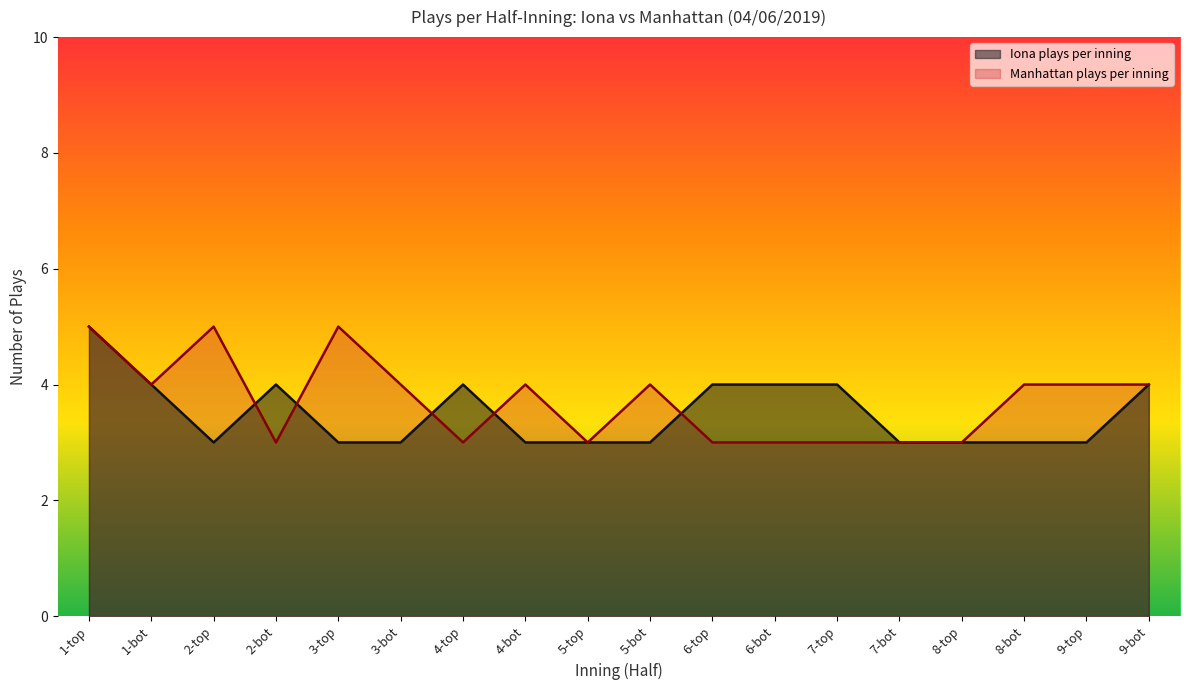

Between 6-top and 5-top, which is larger?

6-top